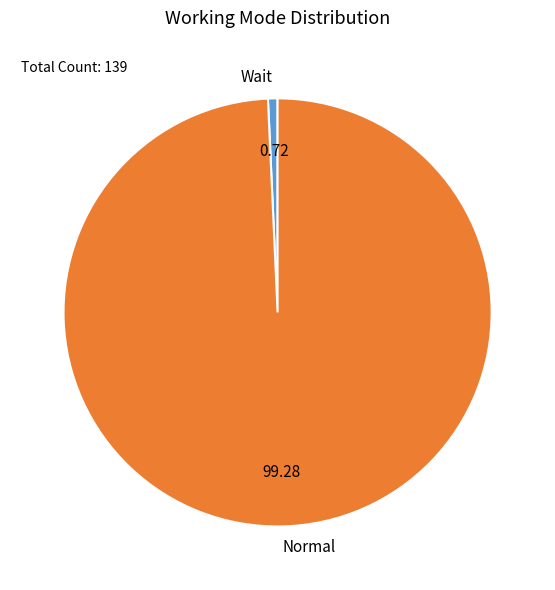

Which category has the biggest portion of the pie?

Normal